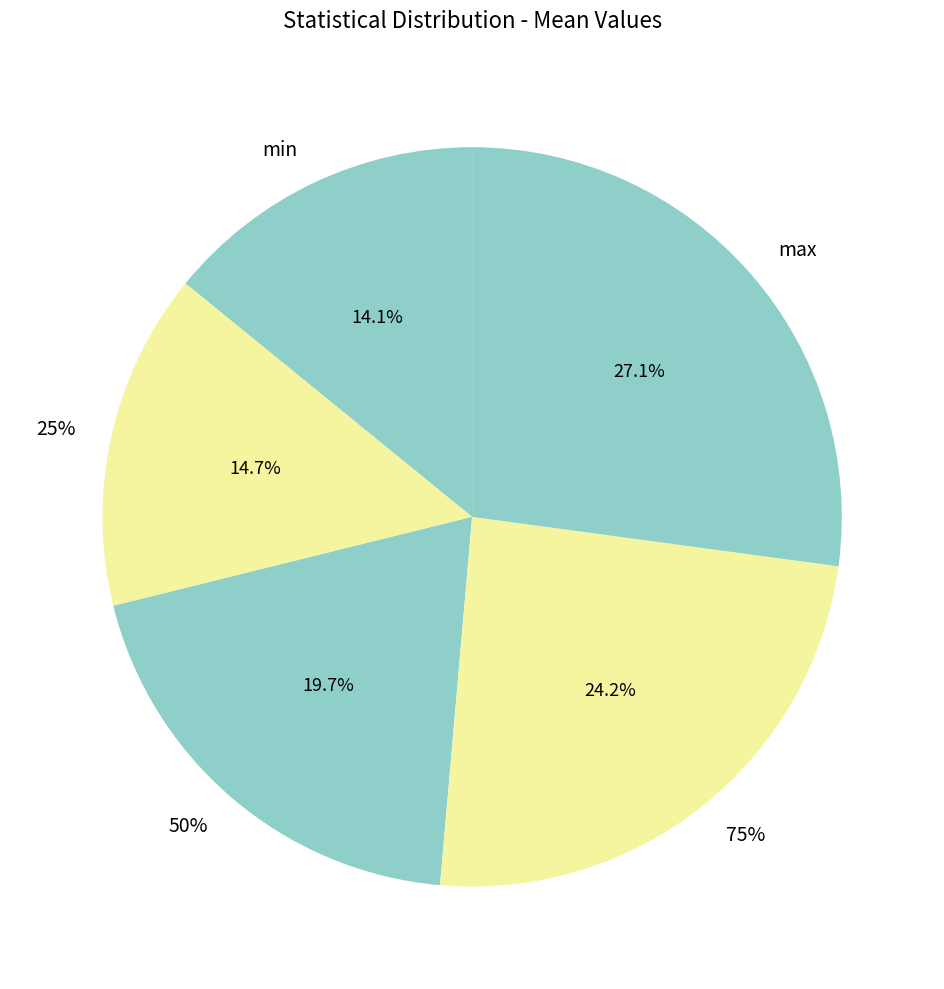

Is 75% the majority of the pie?

No